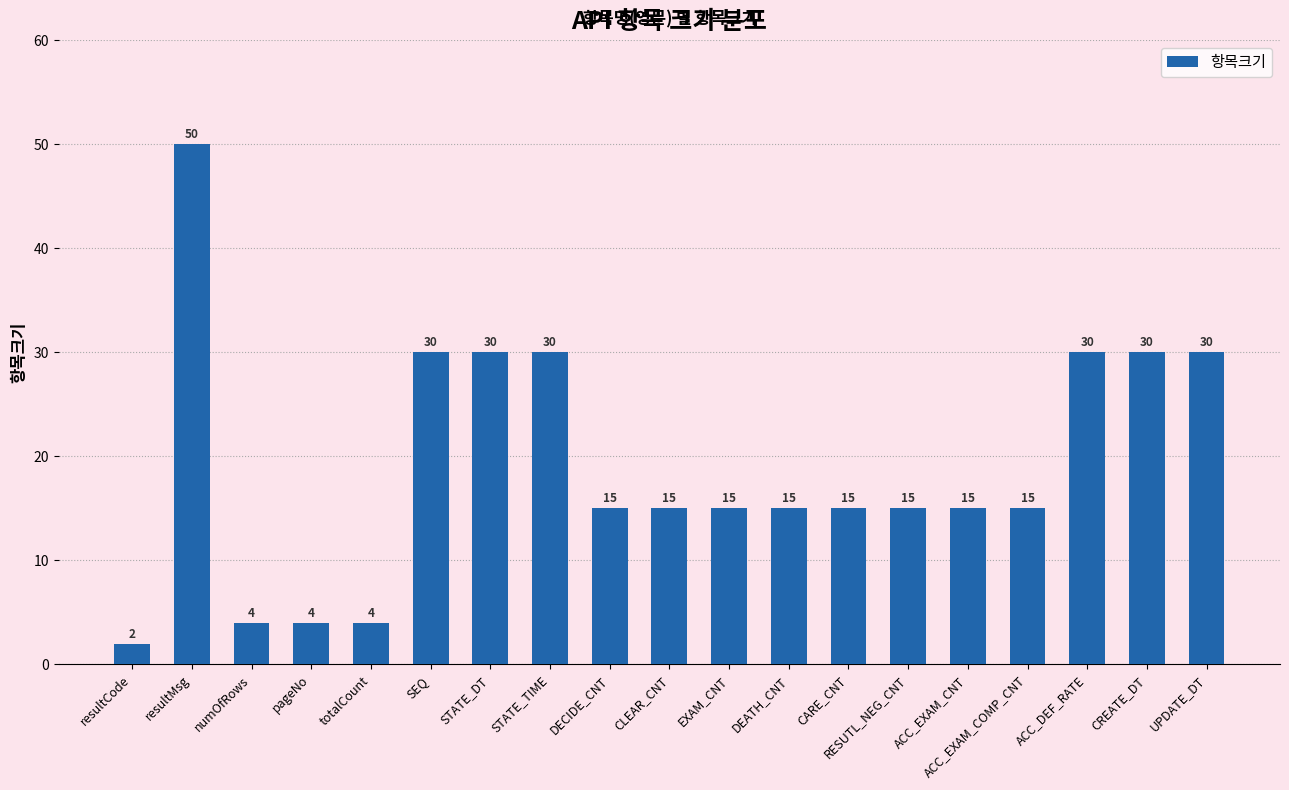

True or false: the data shows 15 at DEATH_CNT.

True